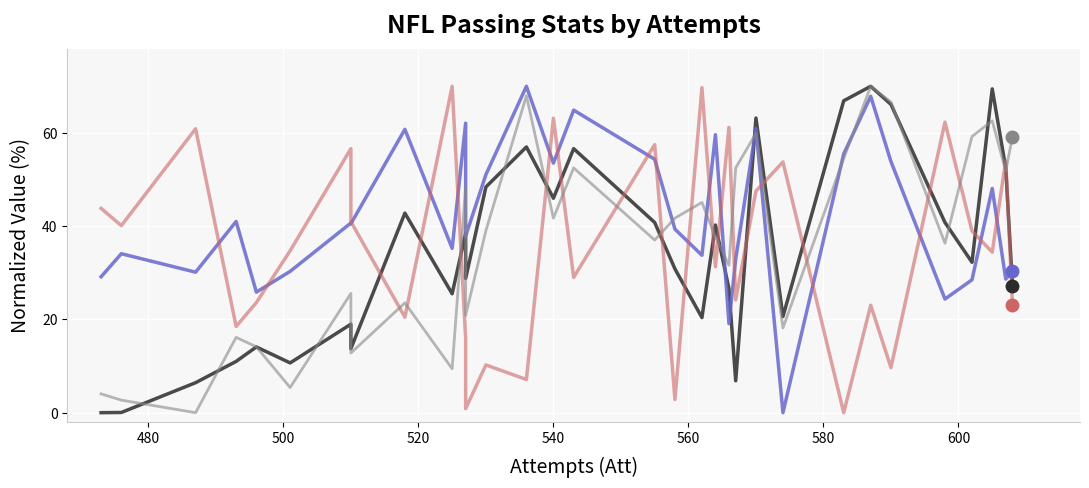

What is the average value of the Pass Yds series?

34.2